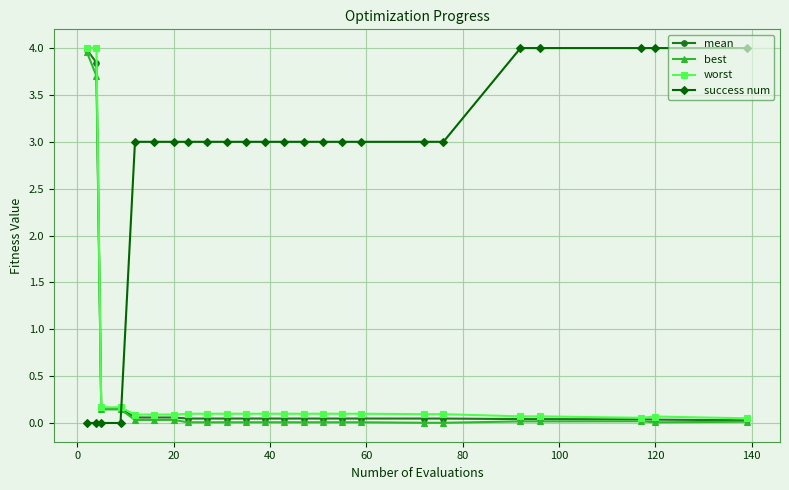

True or false: mean and success num cross at least once.

True